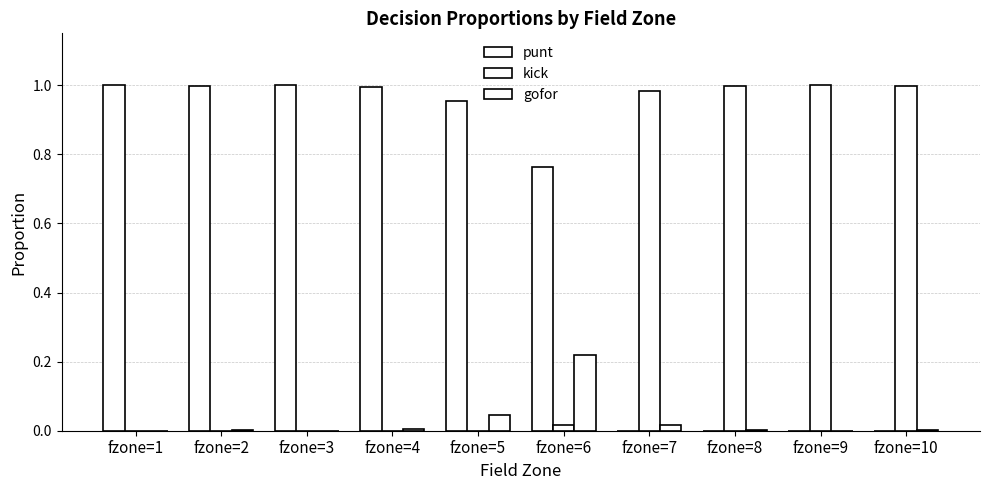

How many groups of bars are there?

10